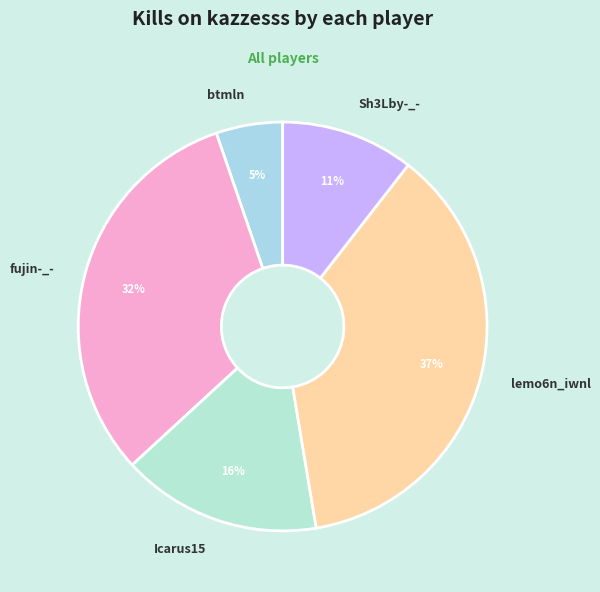

Is it true that lemo6n_iwnl is 24% of the pie?

False